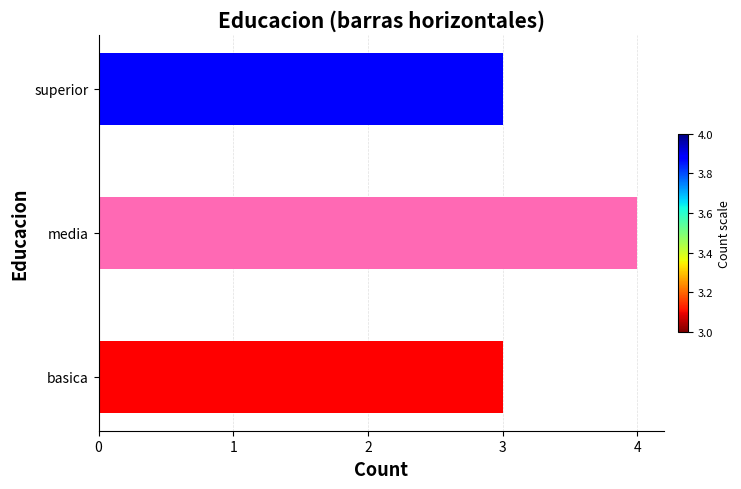

What is the average value?

3